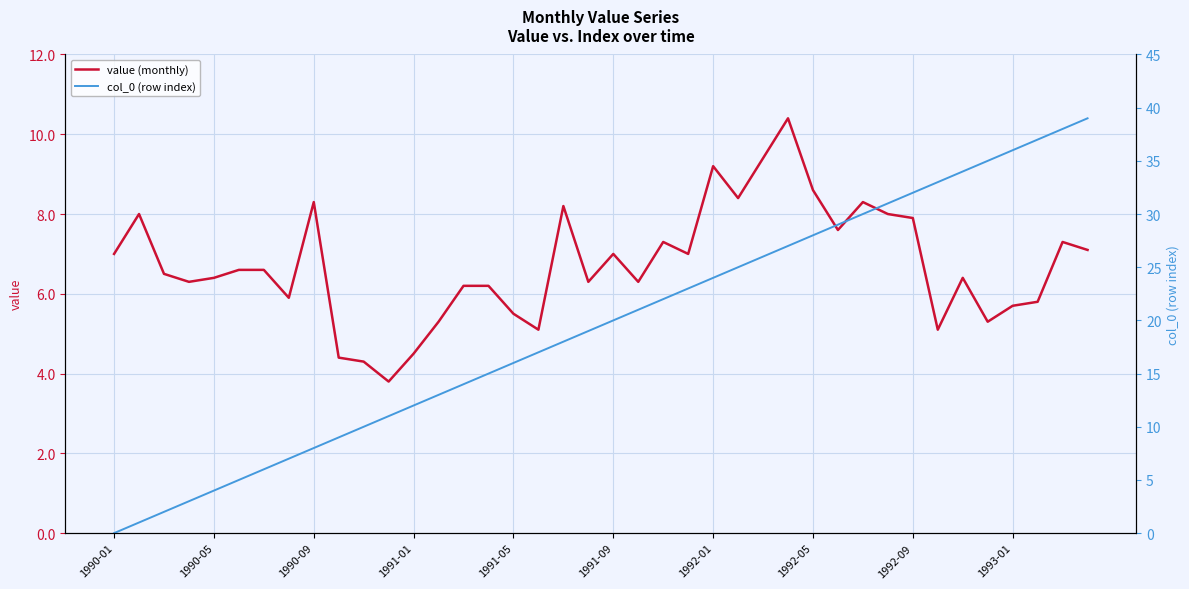

True or false: value (monthly) has a value of 4.5 at 1991-01.

True